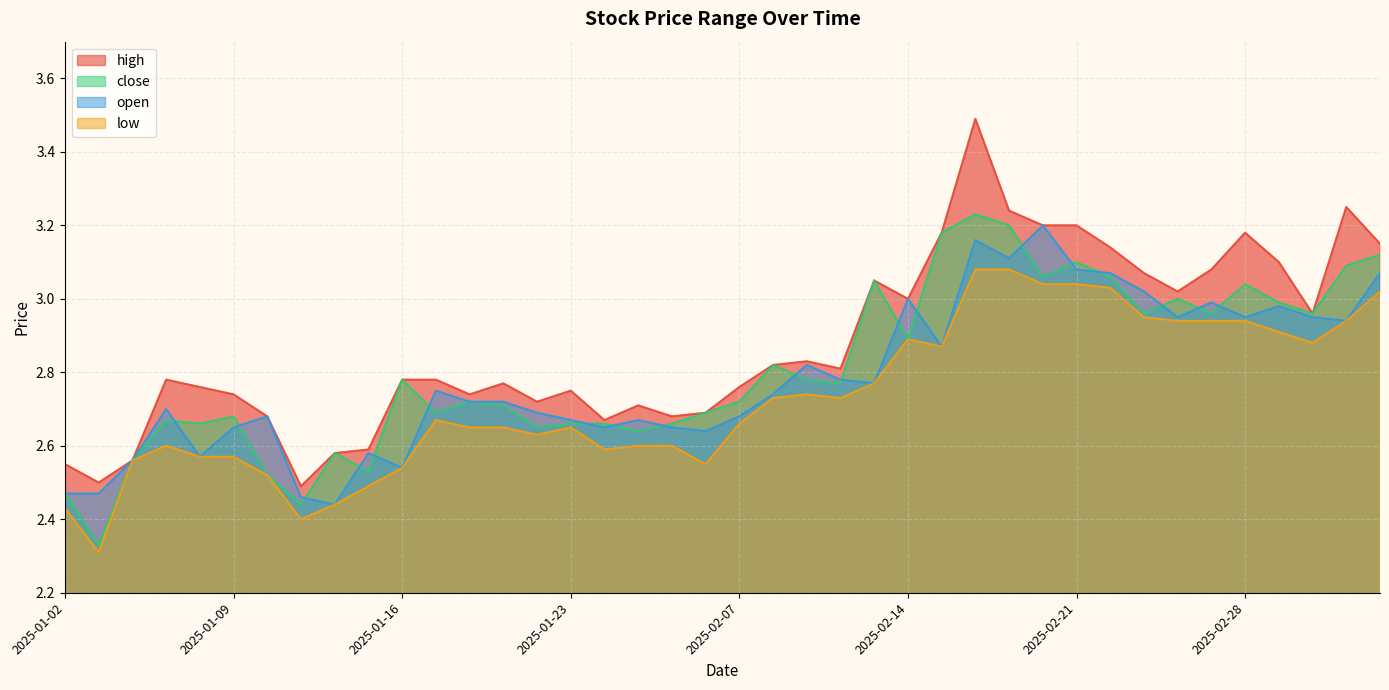

Where is the first local maximum for close?

2025-01-07